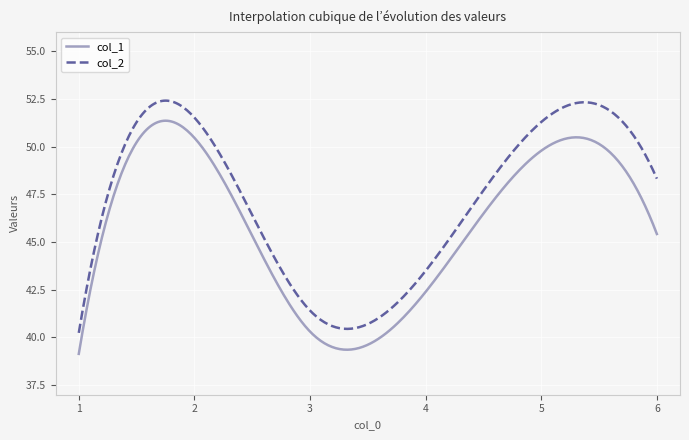

Rank the series by their average value, from lowest to highest.

col_1, col_2